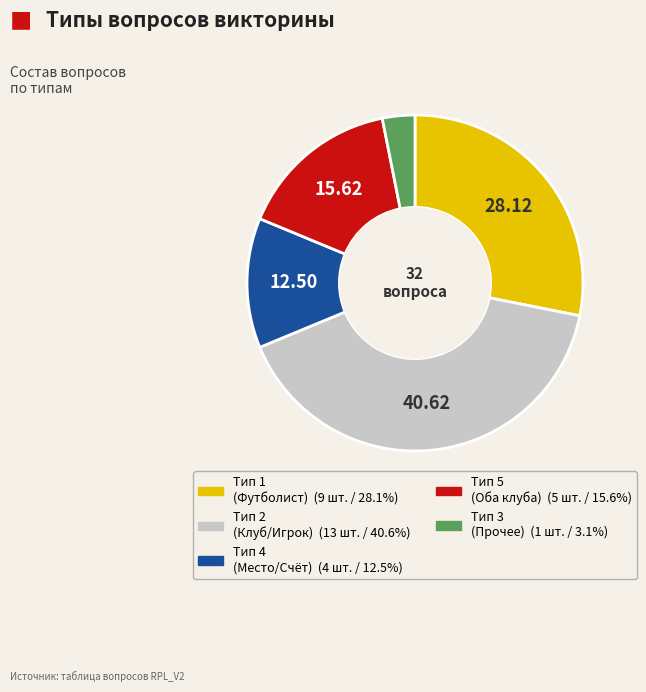

How many segments does this pie chart have?

5